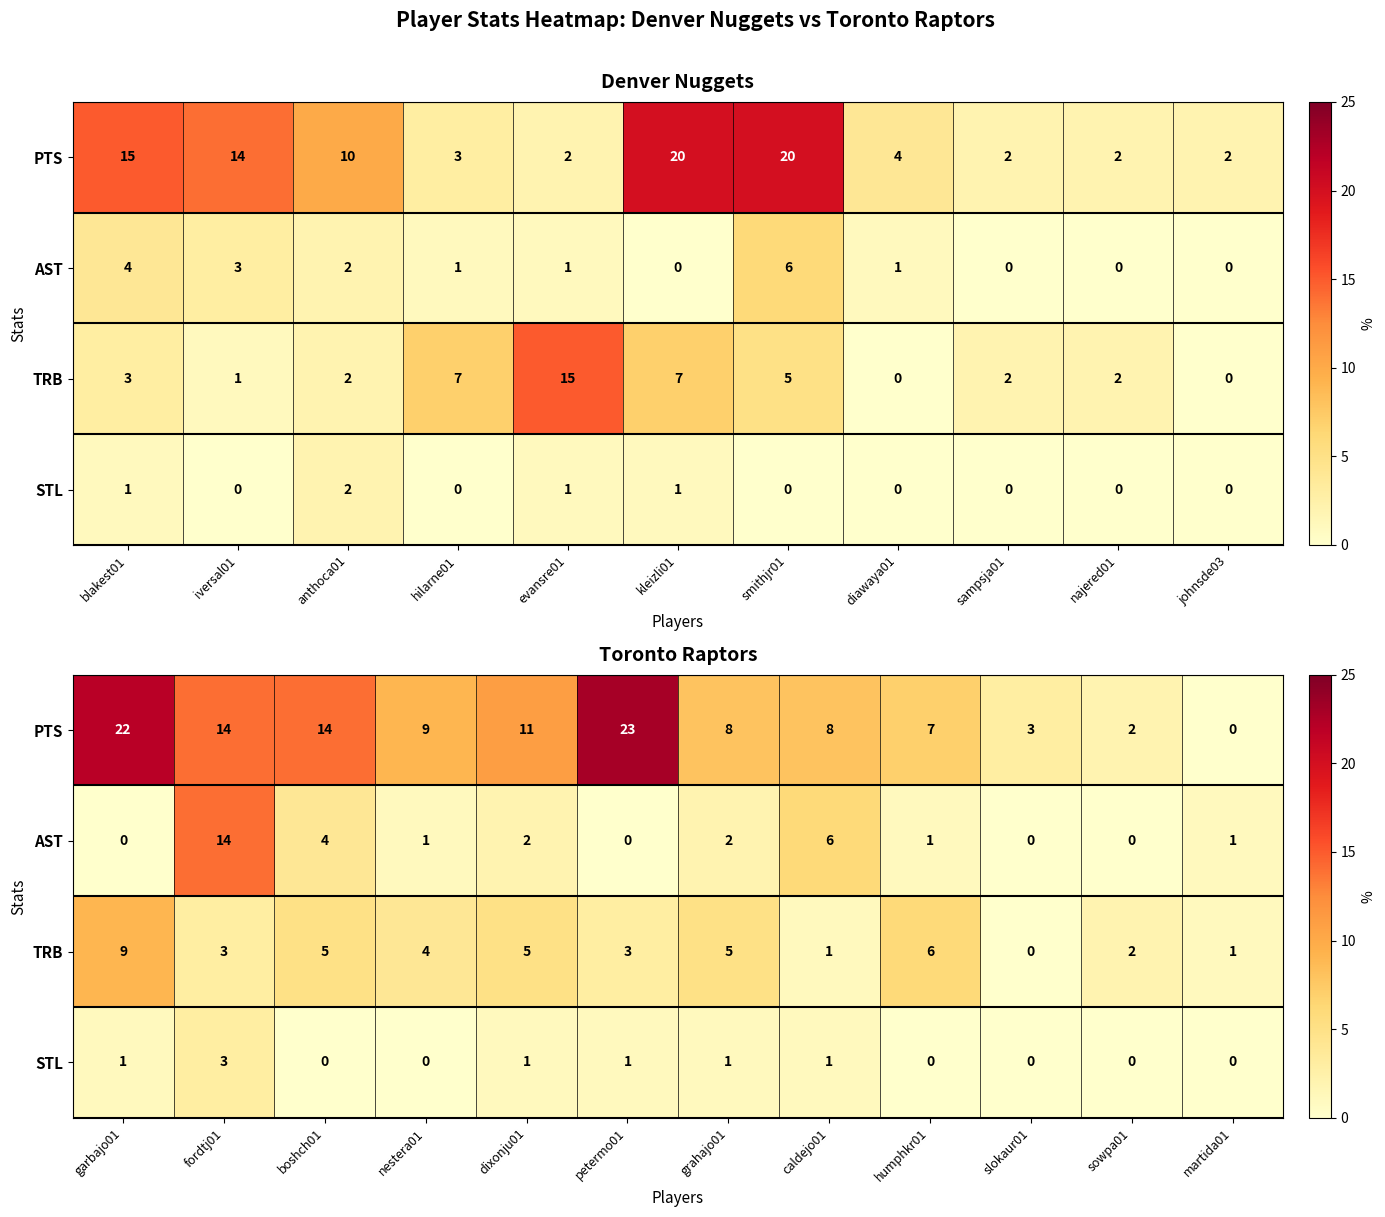

Read the STL value at petermo01.

1